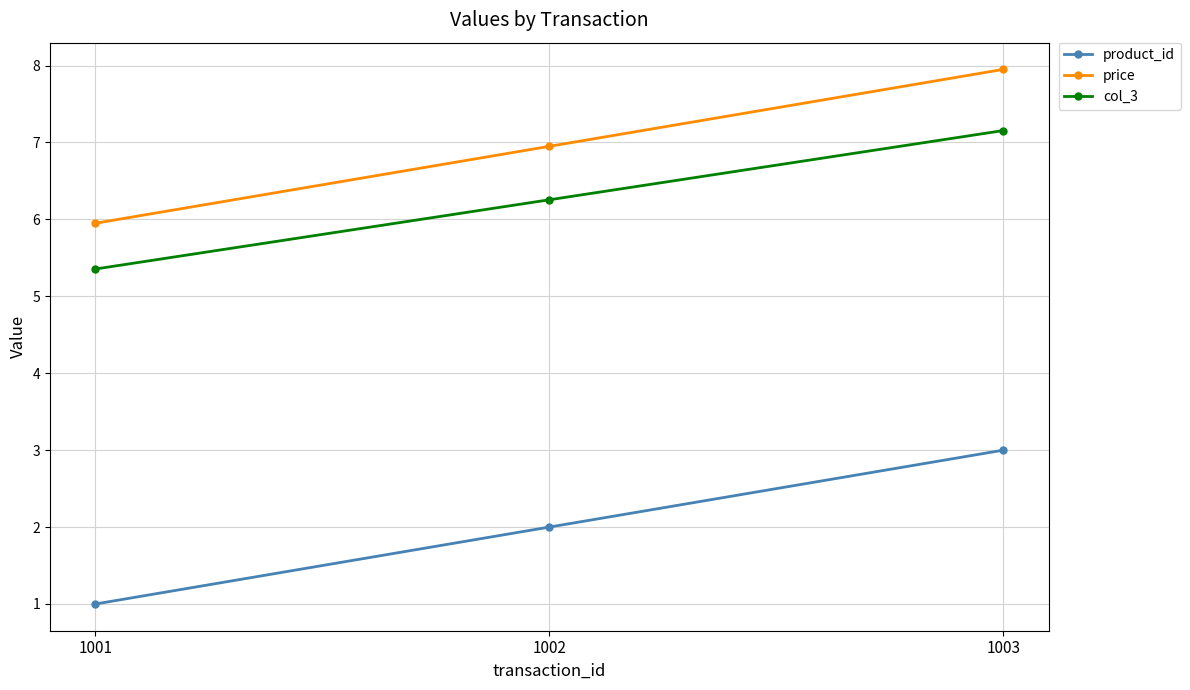

Which label corresponds to the largest value in the chart?

1003